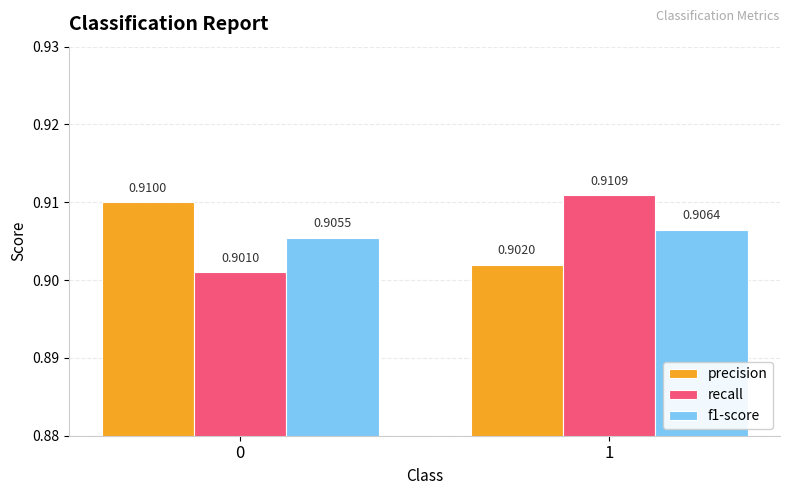

At which category is the sum across all series the highest?

1